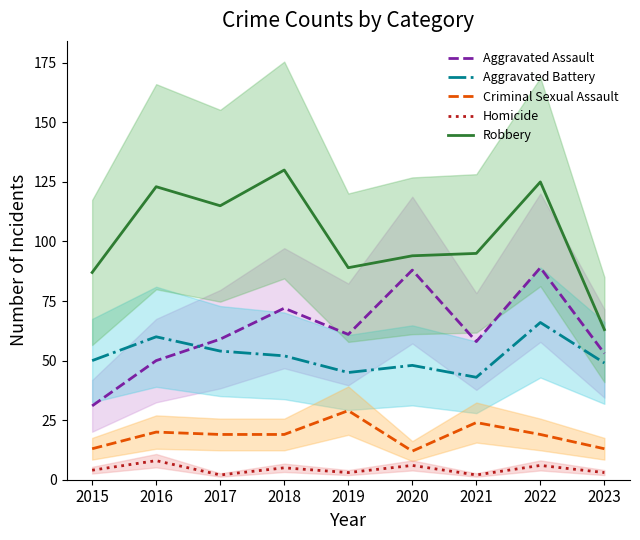

True or false: Robbery and Homicide cross at least once.

False